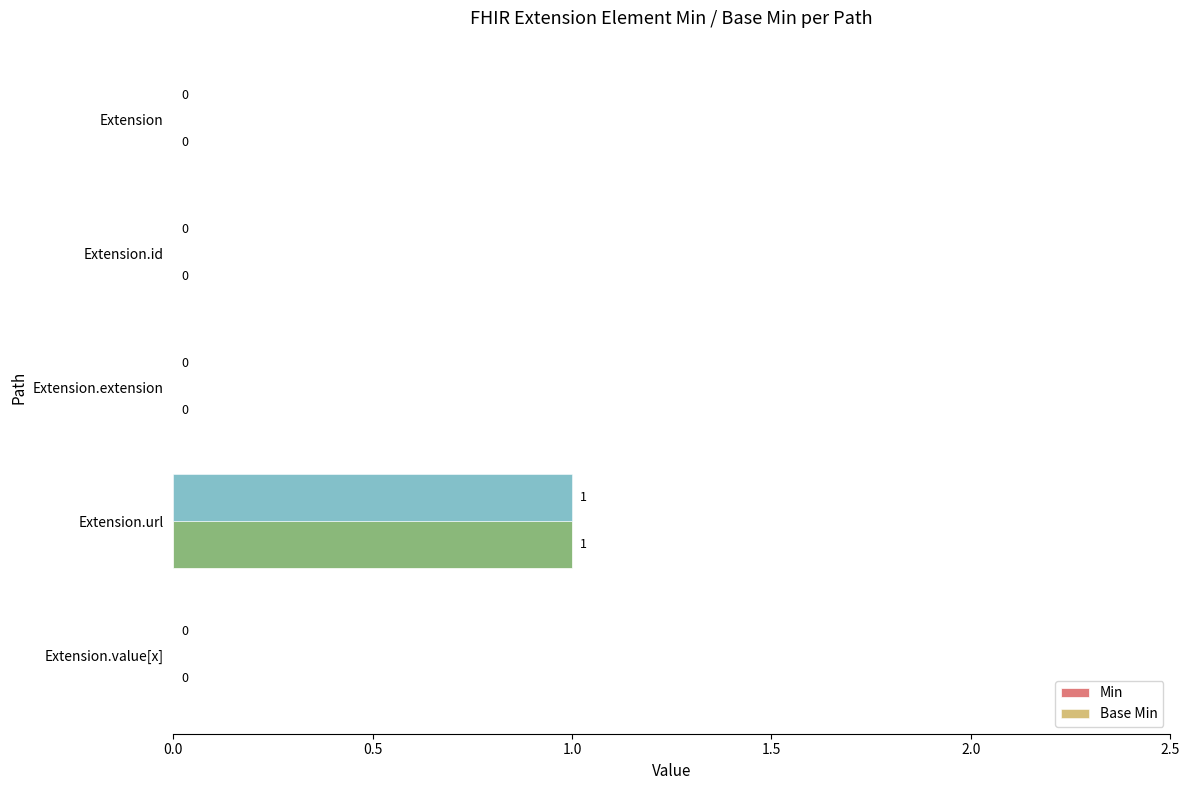

What is the difference between the maximum and minimum values in the Min series?

1